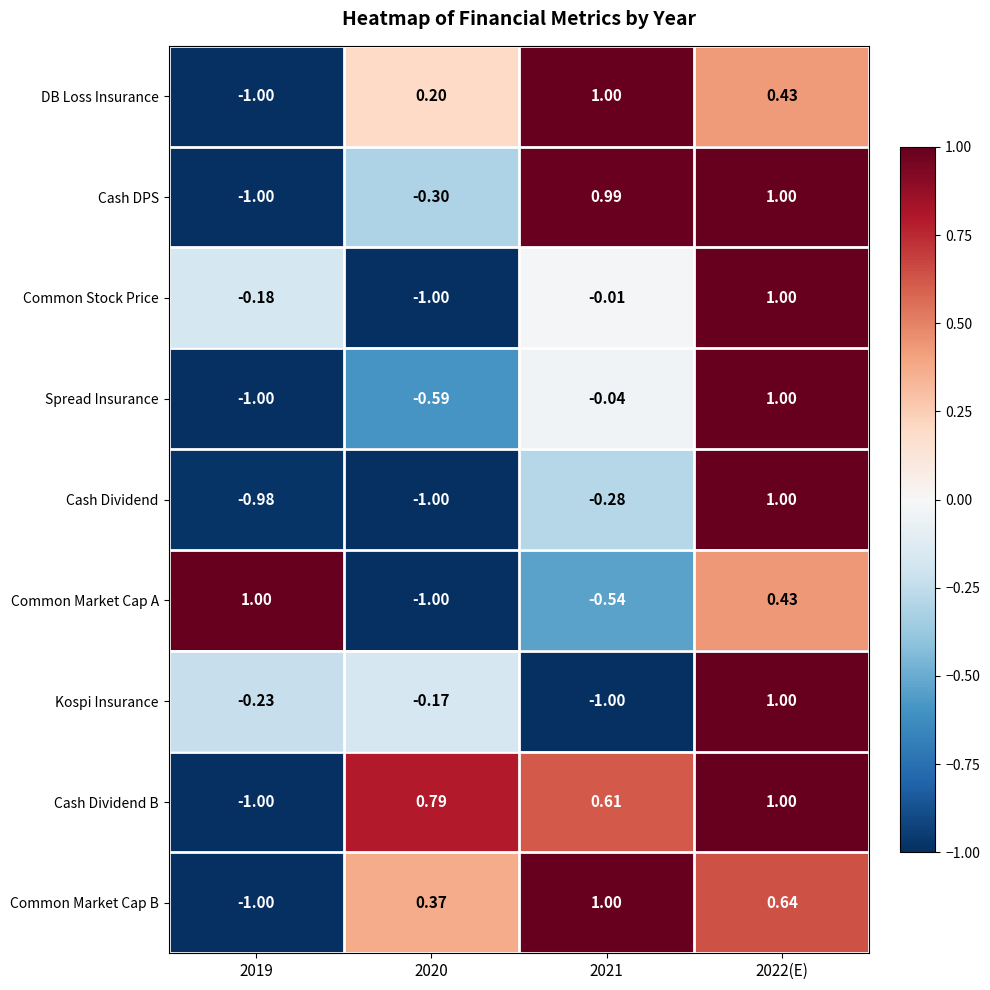

Between 2020 and 2021, which series saw the biggest shift?

Cash DPS